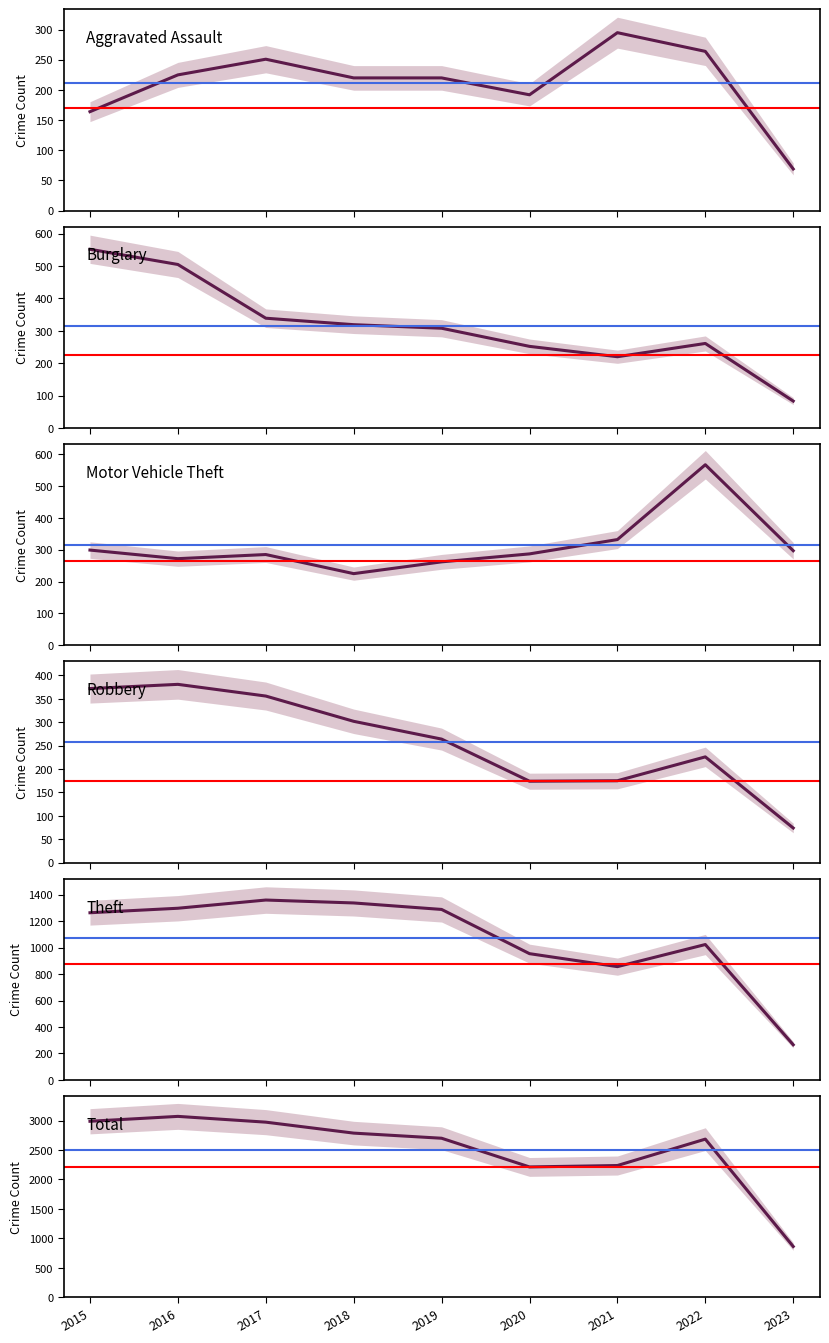

How many data points in Theft are above 1263?

4